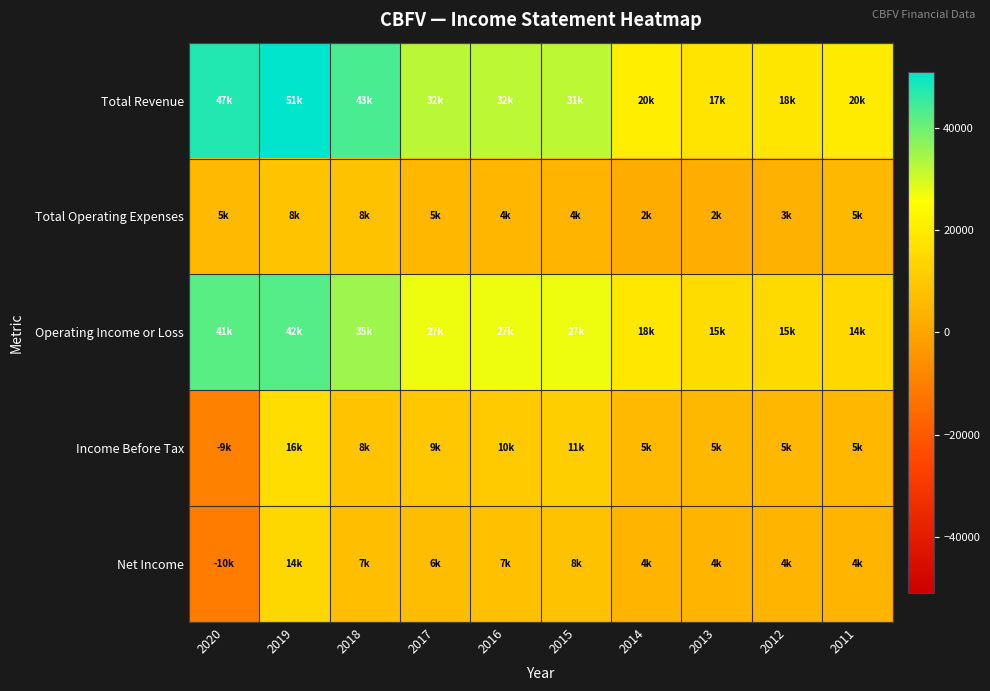

Reading left to right, list all the values displayed in this chart.

Total Revenue: 2020=47500	2019=51000	2018=43600	2017=32400	2016=32000	2015=31900	2014=20800	2013=17900	2012=18500	2011=20000
Total Operating Expenses: 2020=5600	2019=8600	2018=8500	2017=5200	2016=4900	2015=4700	2014=2000	2013=2300	2012=3500	2011=5500
Operating Income or Loss: 2020=41900	2019=42400	2018=35200	2017=27200	2016=27100	2015=27200	2014=18900	2013=15600	2012=15000	2011=14500
Income Before Tax: 2020=-9400	2019=16100	2018=8600	2017=9800	2016=10700	2015=11900	2014=5900	2013=5400	2012=5300	2011=5300
Net Income: 2020=-10600	2019=14300	2018=7100	2017=6900	2016=7600	2015=8400	2014=4300	2013=4300	2012=4200	2011=4400